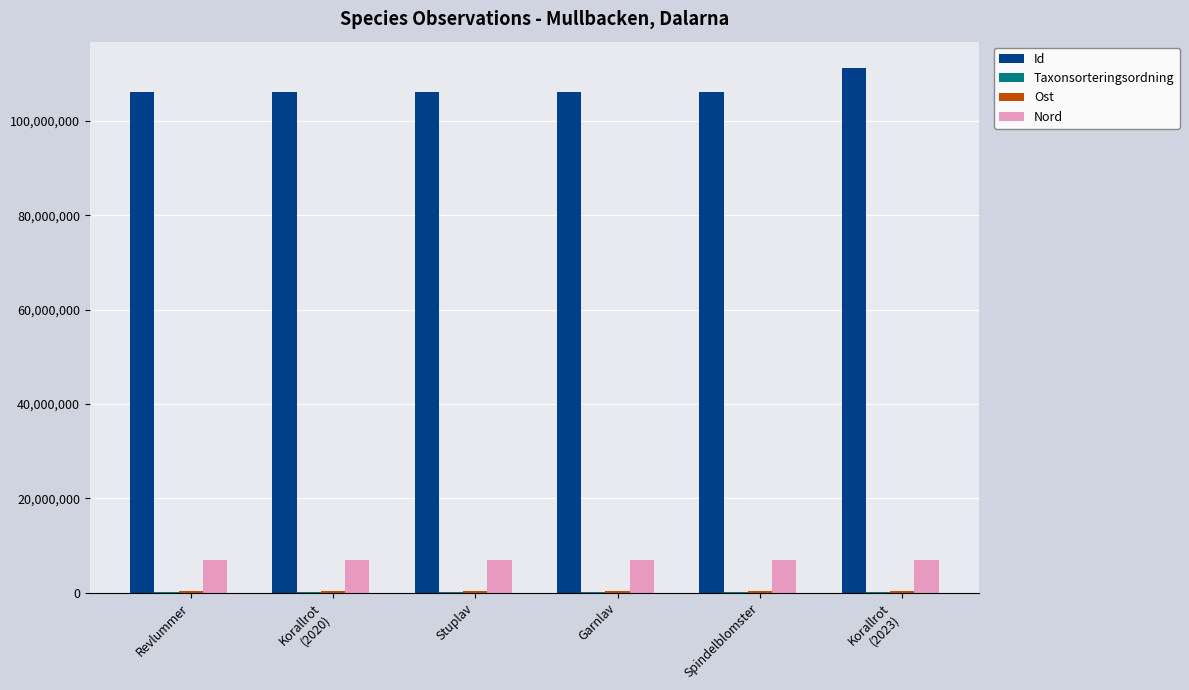

Which series has the largest total across all categories?

Id